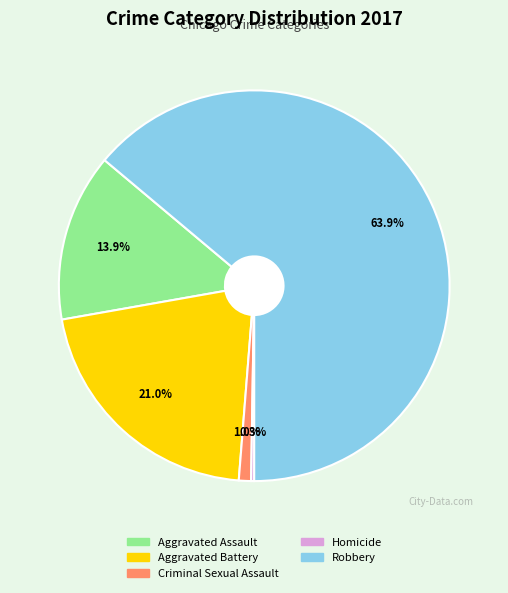

Which slice is the largest?

Robbery